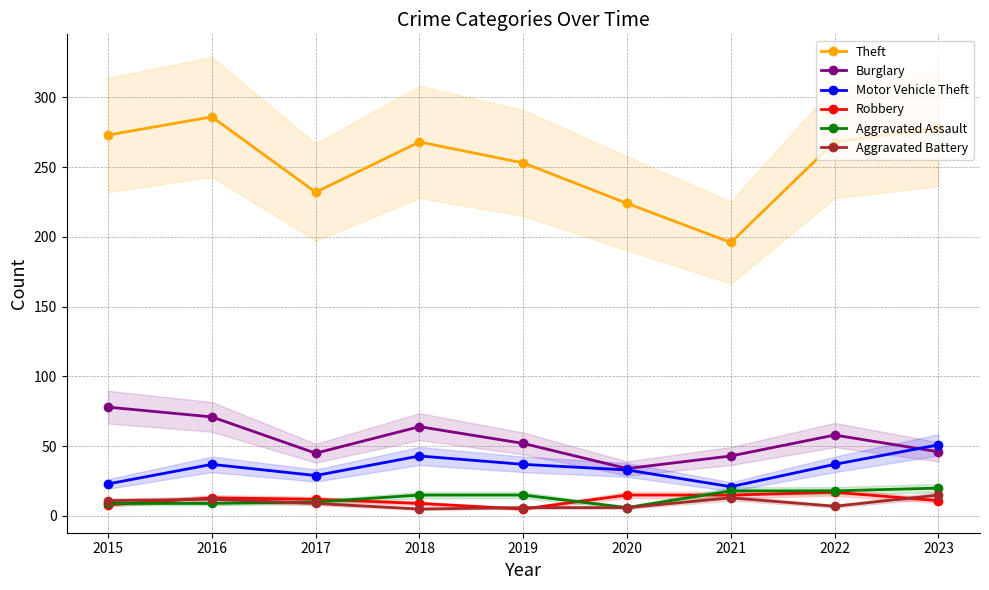

What is the total value across all series at 2019?

368